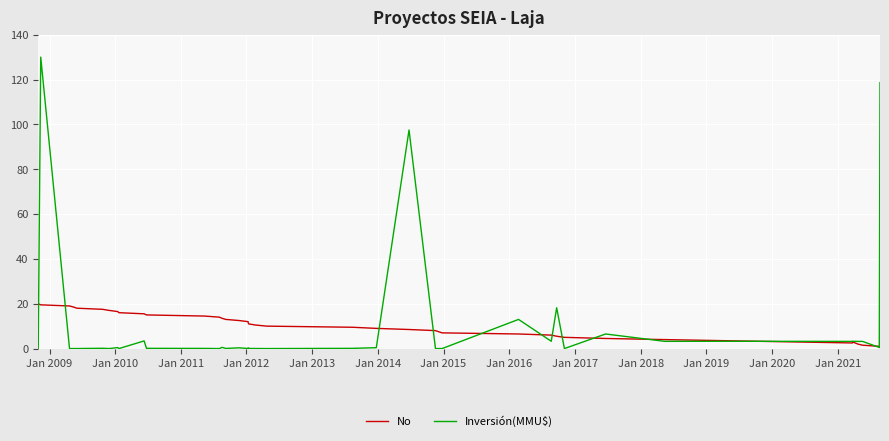

List the series in order of their overall mean, highest first.

Inversión(MMU$), No